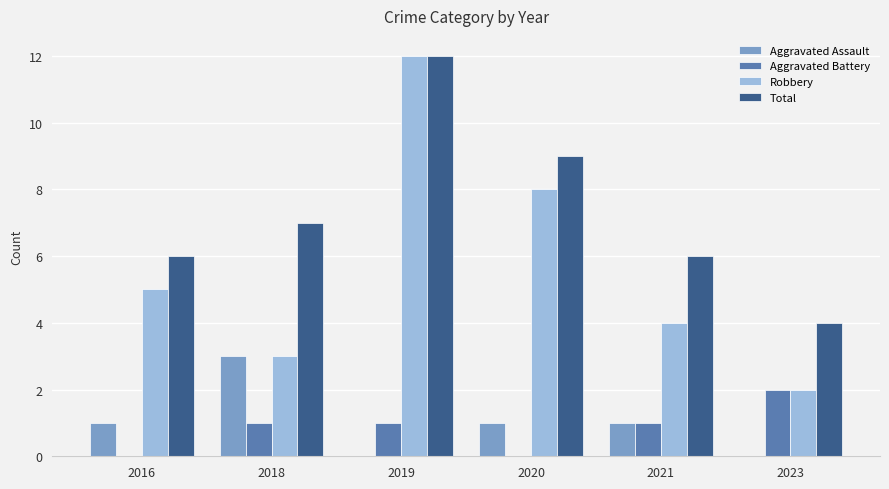

Which category has the highest value in the Total series?

2019